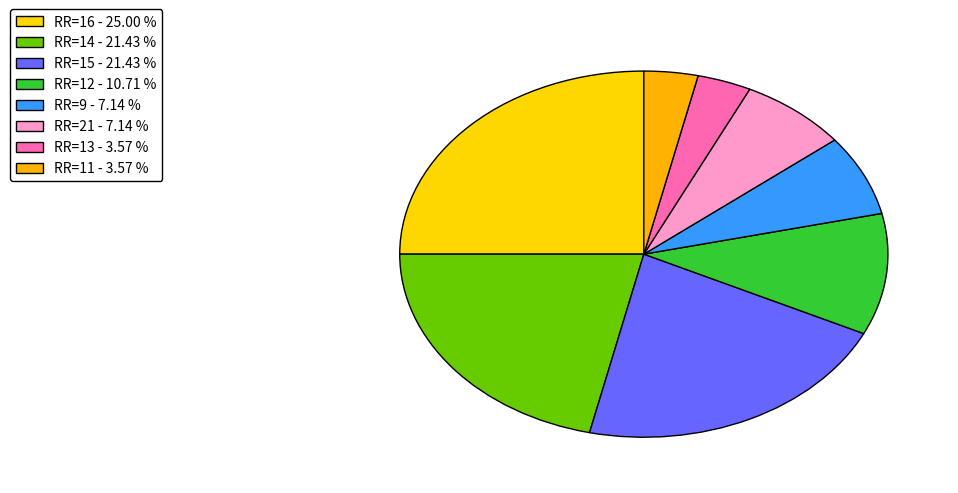

How many segments does this pie chart have?

8